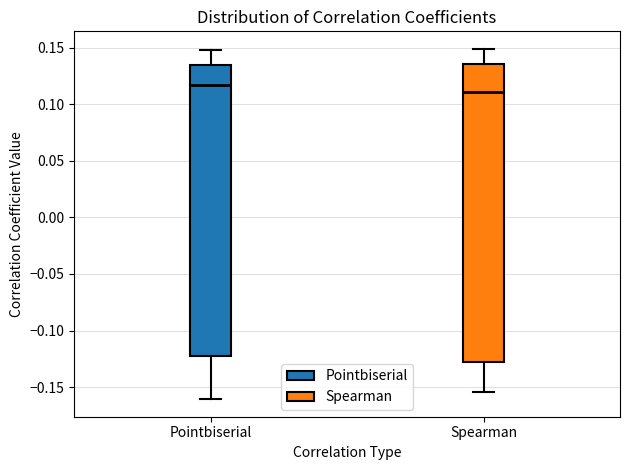

Which box is the tallest, from its lower edge to its upper edge?

Spearman